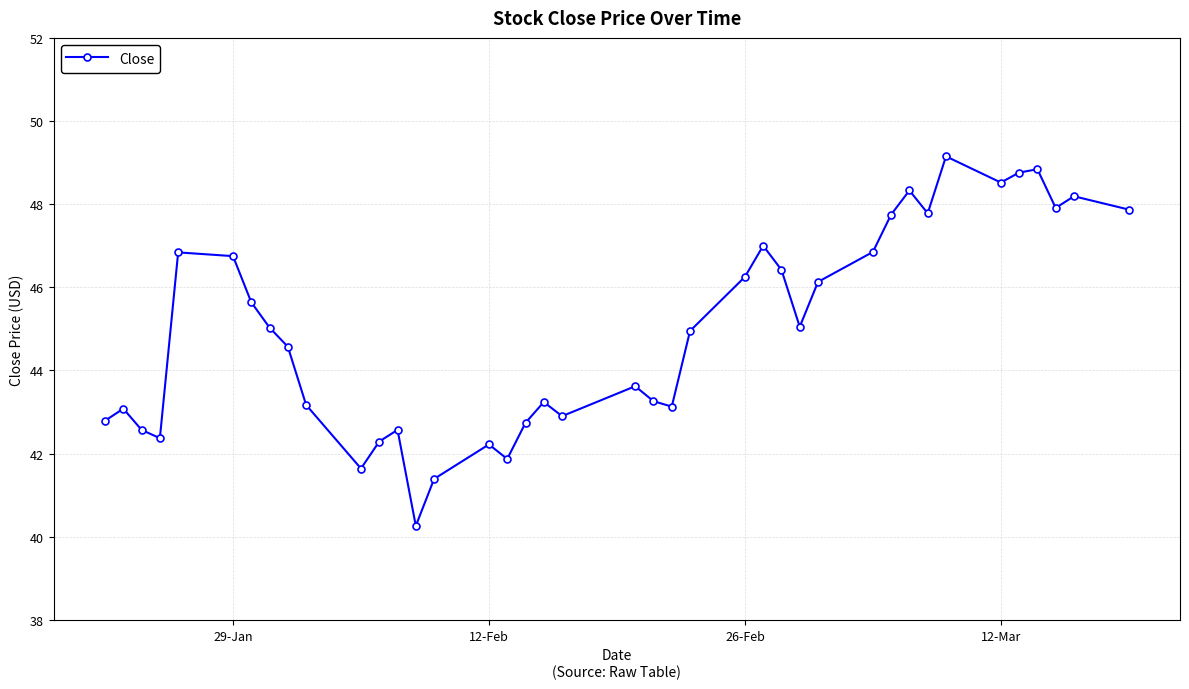

True or false: the data has more than 0 interior local peaks.

True